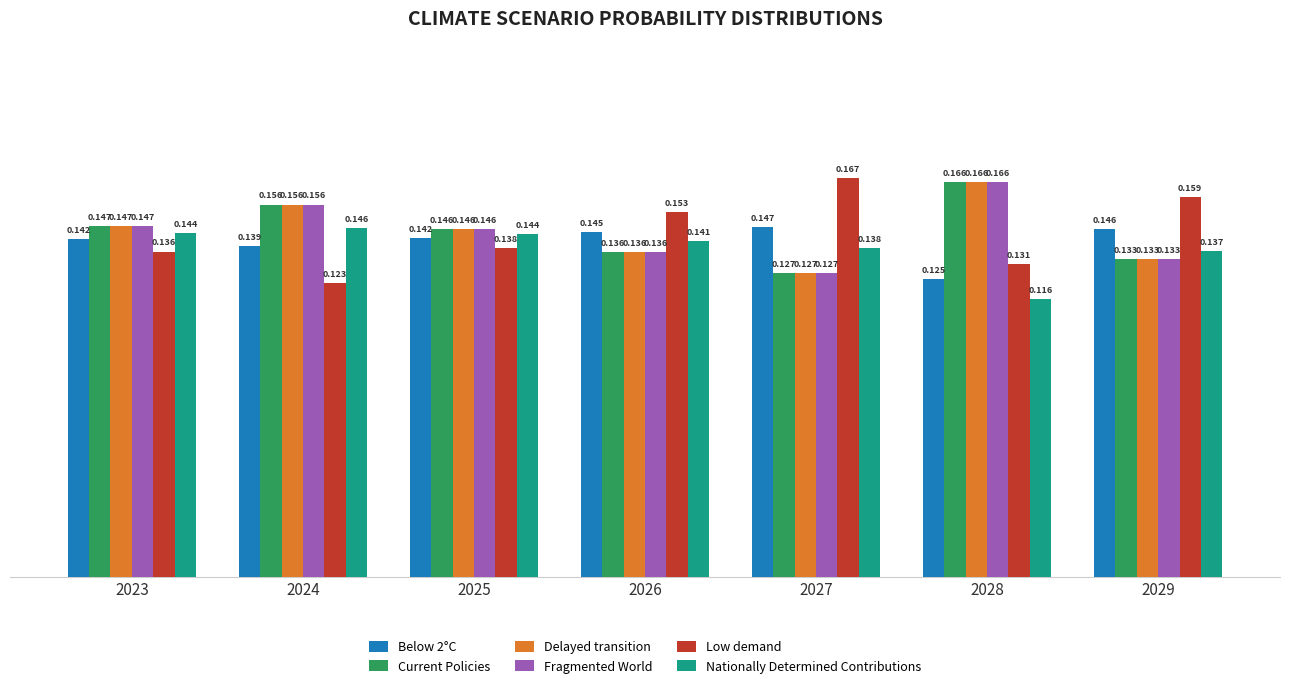

Is the value of Delayed transition at 2026 greater than the value of Current Policies at 2028?

No